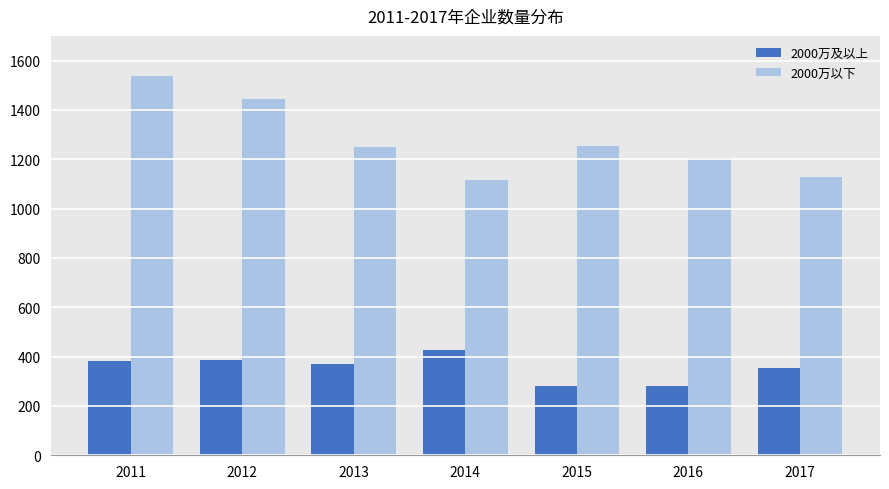

What is the total value across all series at 2012?

1834